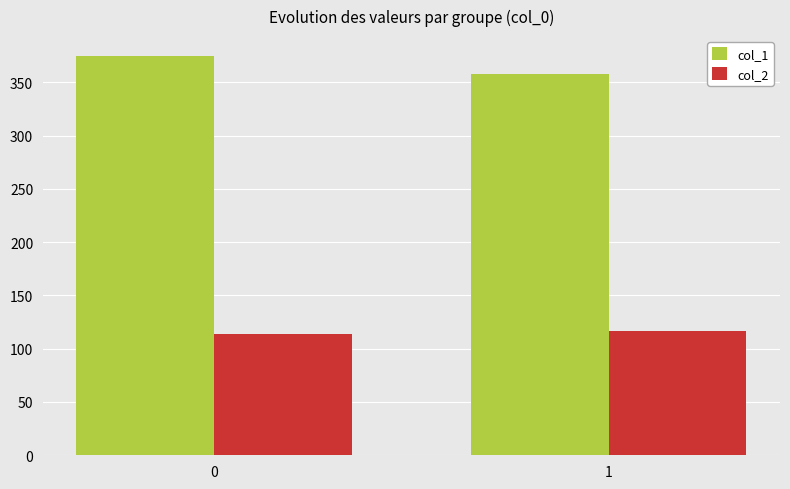

Is it true that col_1 equals 118.9 at 1?

False